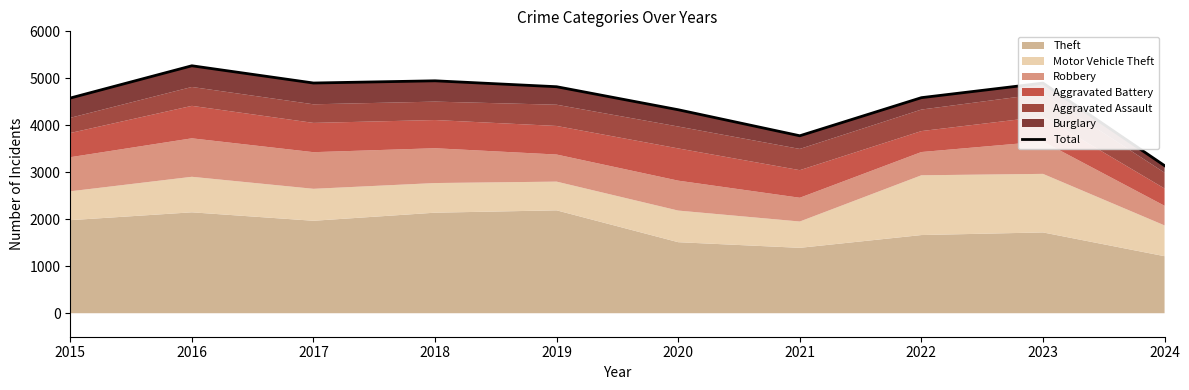

What is the change in value from 2021 to 2024?

-636